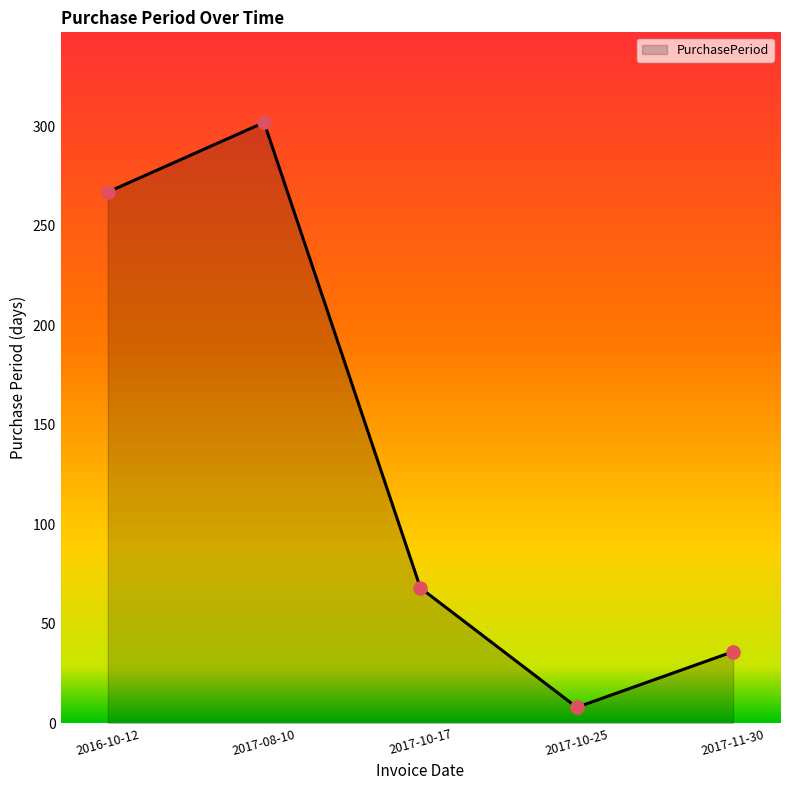

What is the ratio of the value at 2017-11-30 to the value at 2017-08-10?

0.1